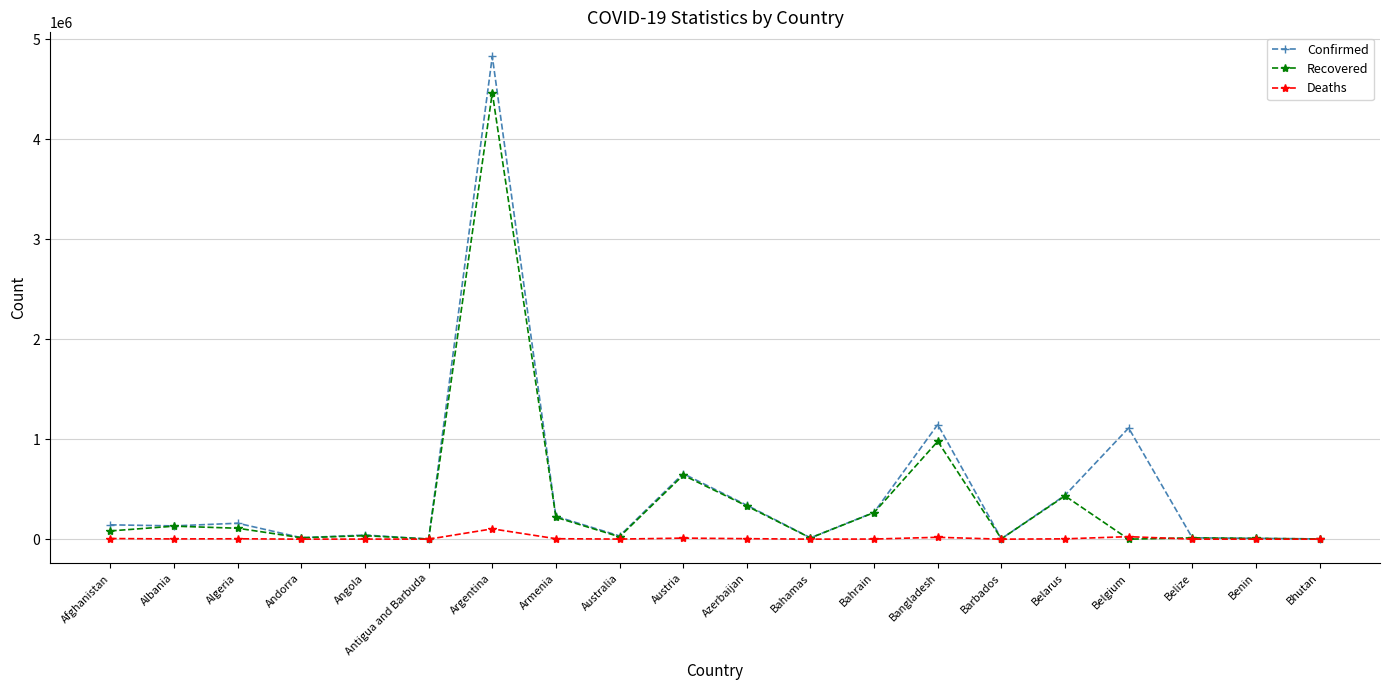

True or false: Confirmed has more than 2 interior local peaks.

True